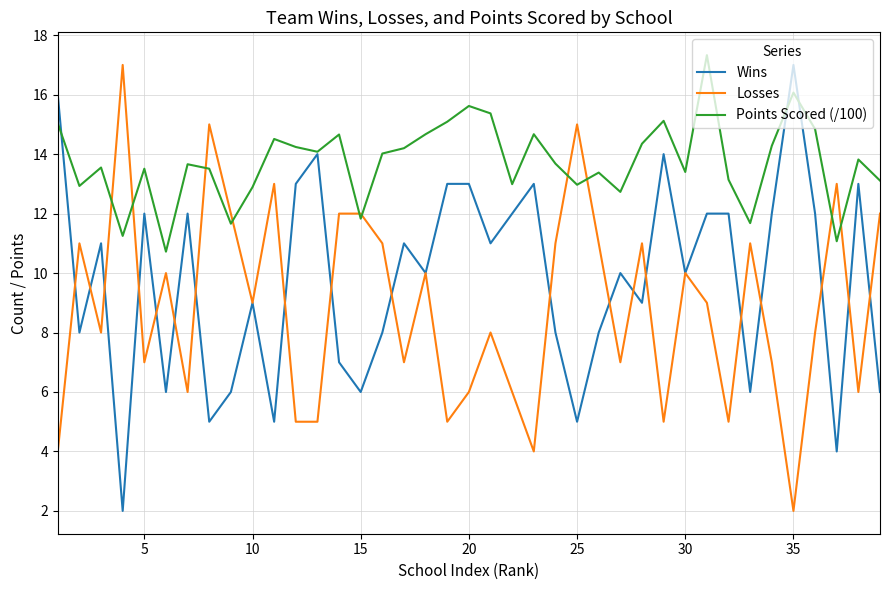

Rank the series by their average value, from lowest to highest.

Losses, Wins, Points Scored (/100)